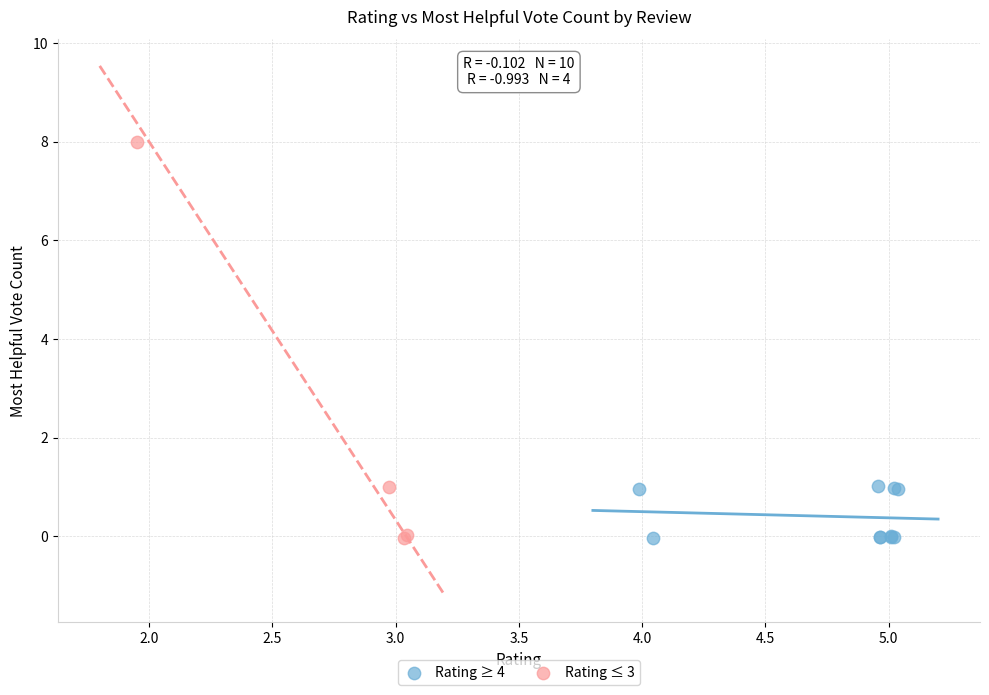

Which series contains the highest Y value?

Rating ≤ 3